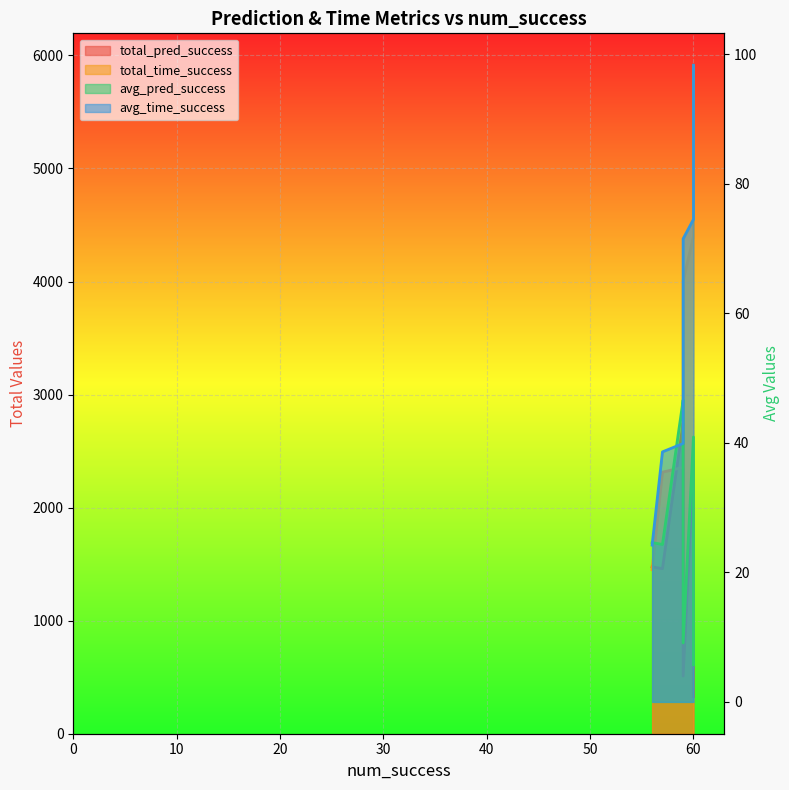

What are all the series names shown in the legend?

total_pred_success, avg_pred_success, total_time_success, avg_time_success